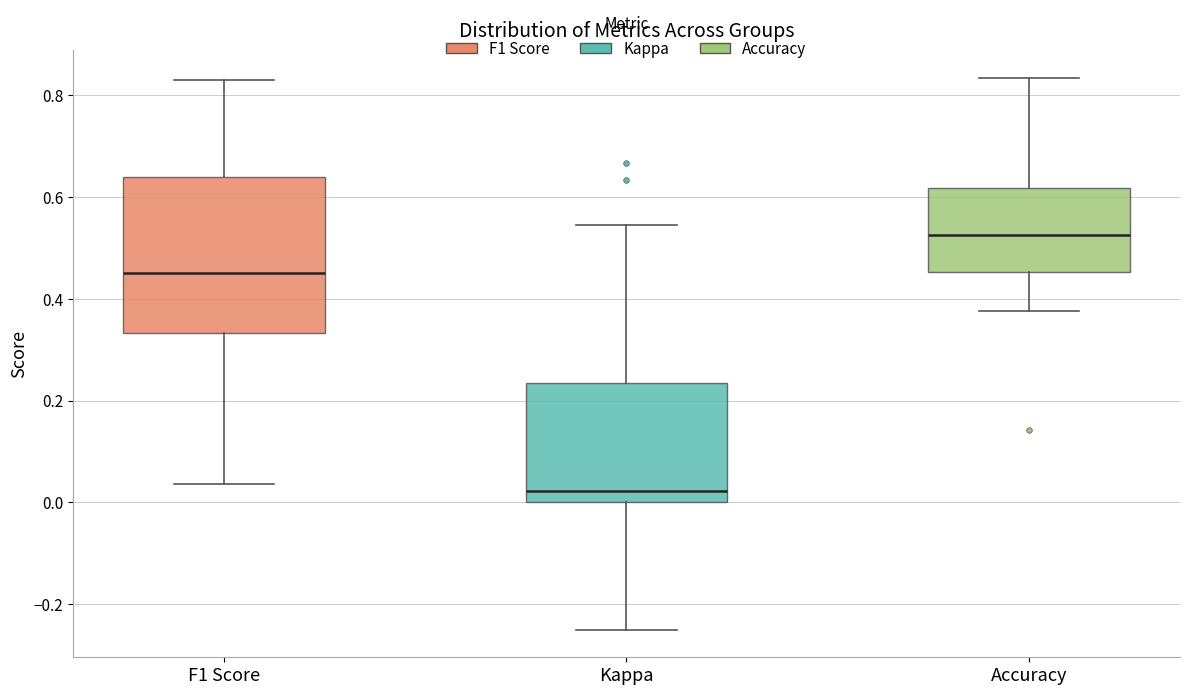

Where does the upper whisker of the box for Accuracy end on the y-axis? The values are not printed on the chart, so give them approximately, as read against the axis.

0.84